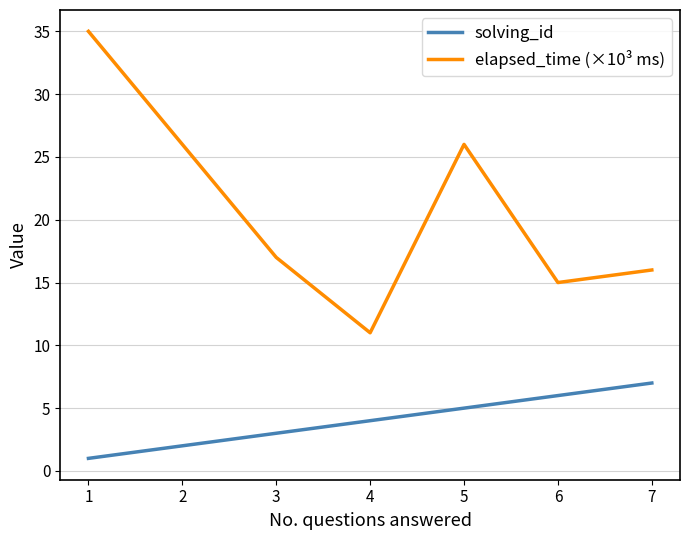

Does the chart display data point markers on the line(s)?

No